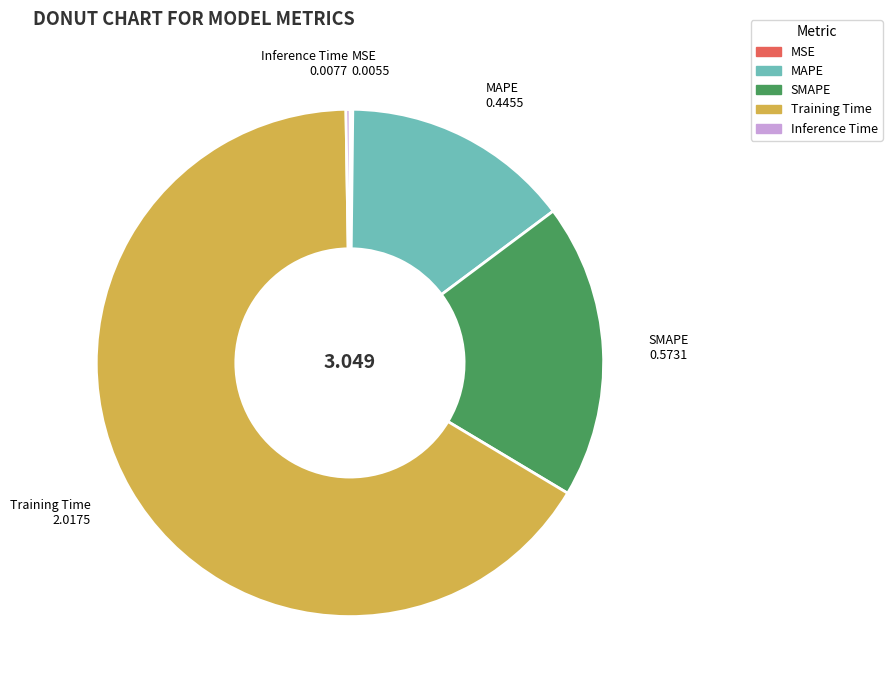

Which slice is the largest?

Training Time